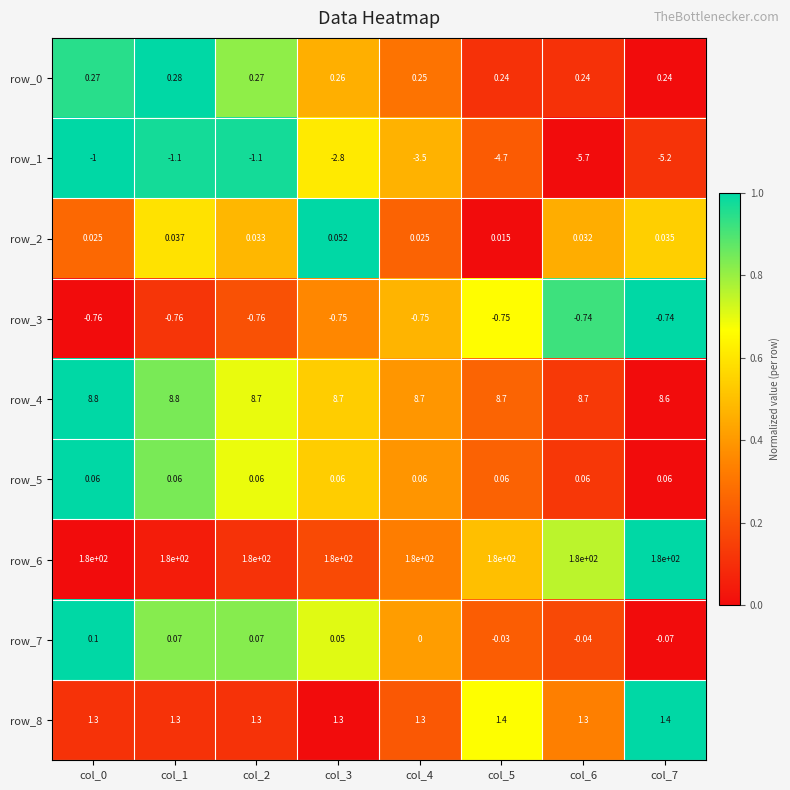

What is the difference between the row_4 values at col_0 and col_6?

0.1